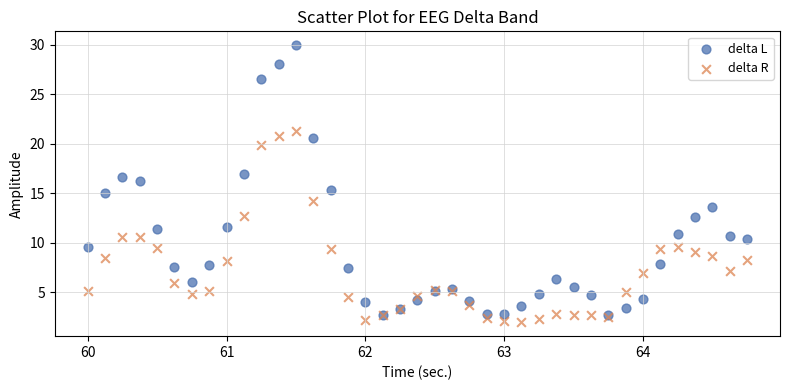

What are all the series names shown in the legend?

delta L, delta R